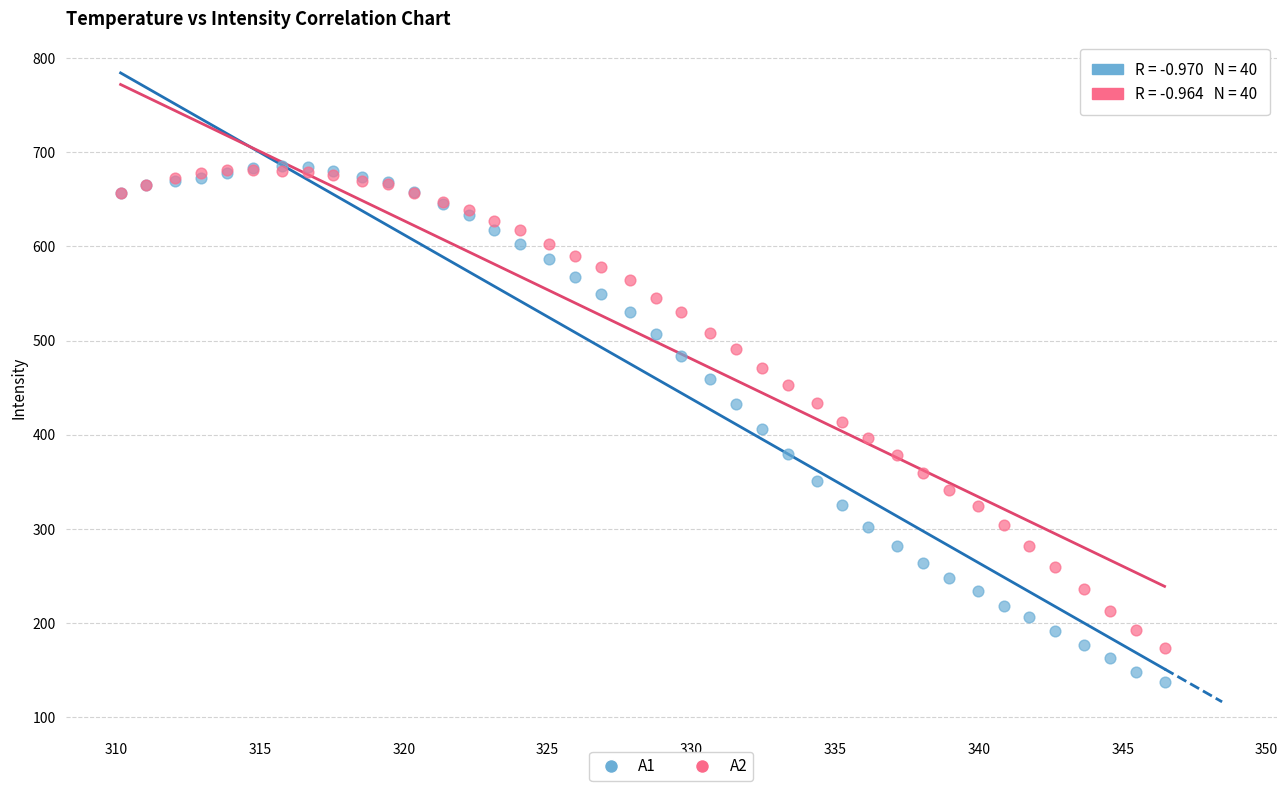

What are all the series names shown in the legend?

A1, A2